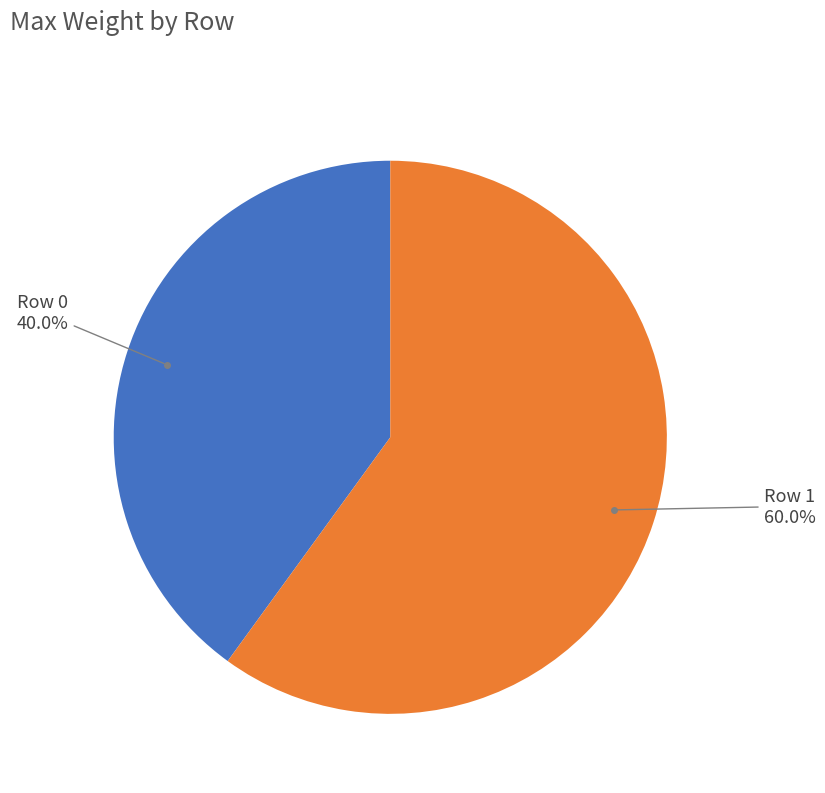

Count the number of slices in the pie.

2